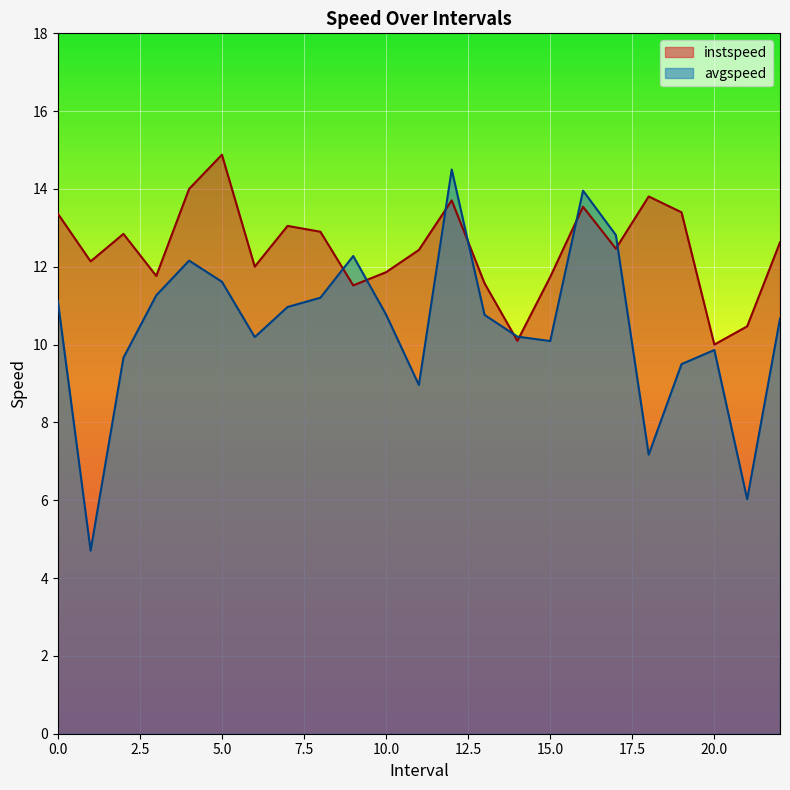

At which label does avgspeed reach its minimum?

1.0